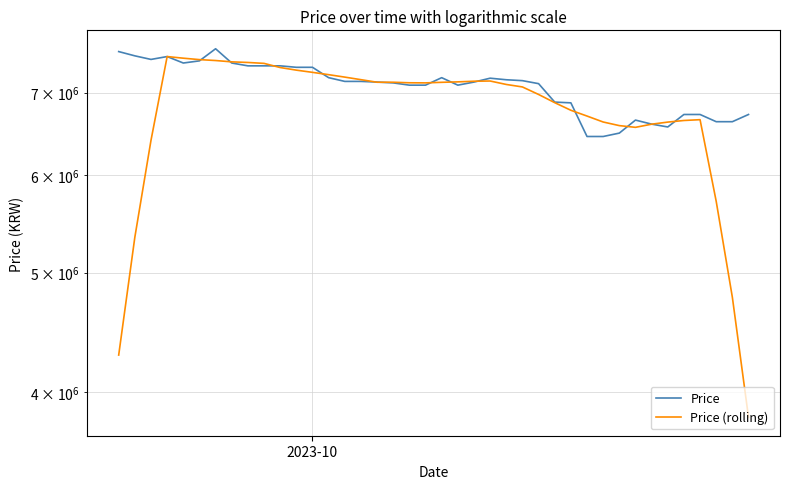

How many categories are shown in the chart?

40